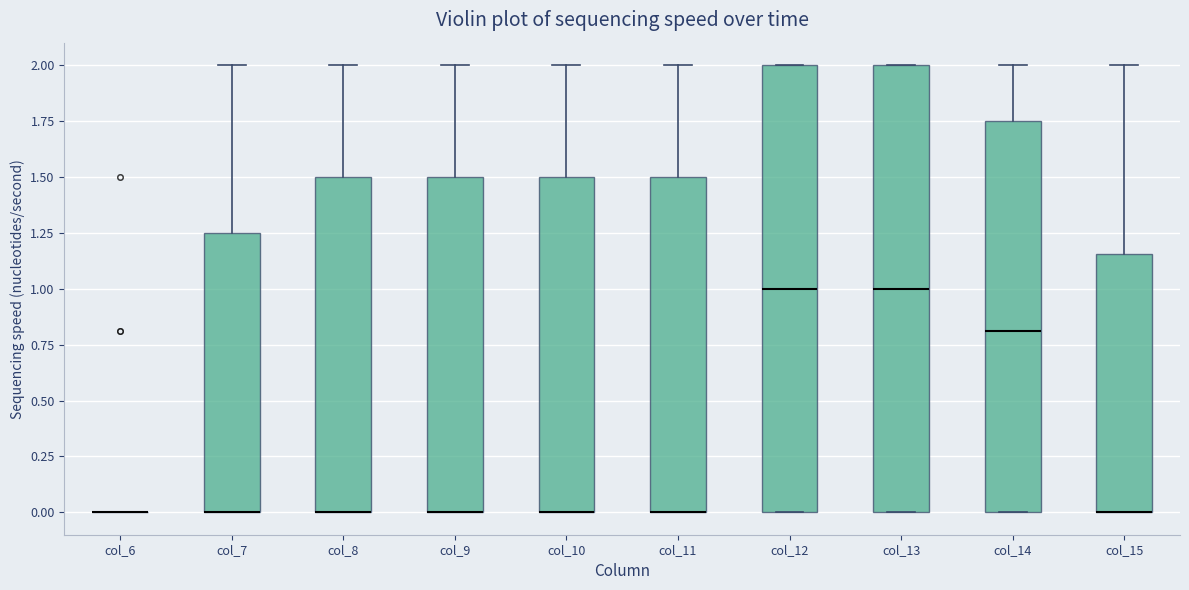

Where is the lower edge of the box for col_12 on the y-axis? The values are not printed on the chart, so give them approximately, as read against the axis.

0.00